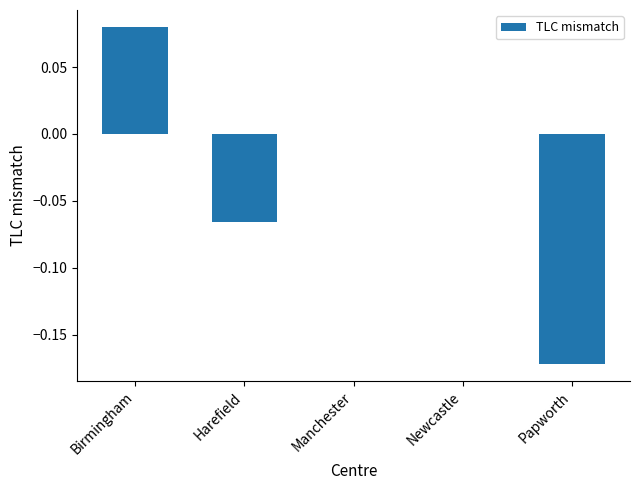

The value at Newcastle is -0.1. True or false?

False